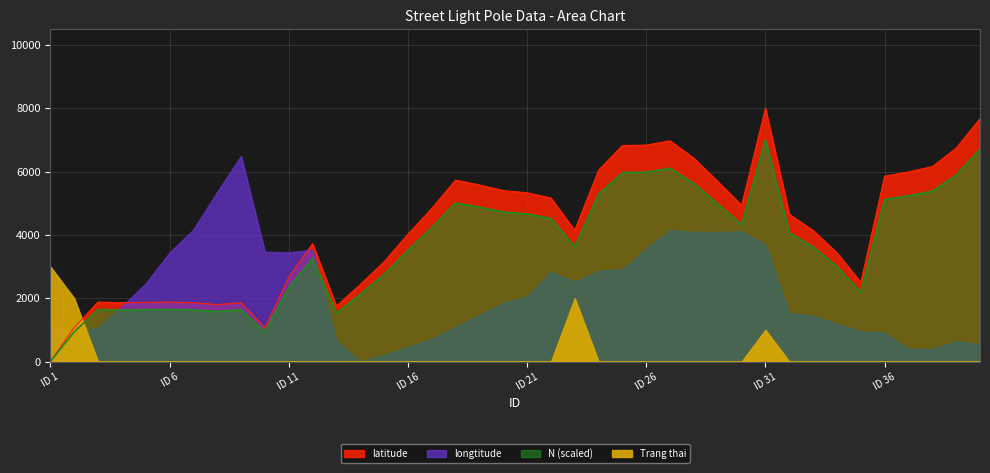

True or false: N_scaled has a value of 10091.4 at 28.

False